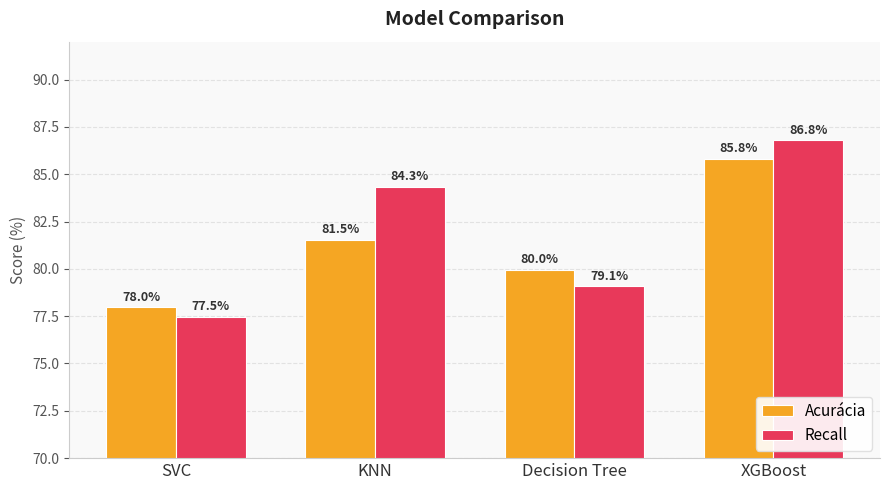

Which series has the largest range (max minus min)?

Recall